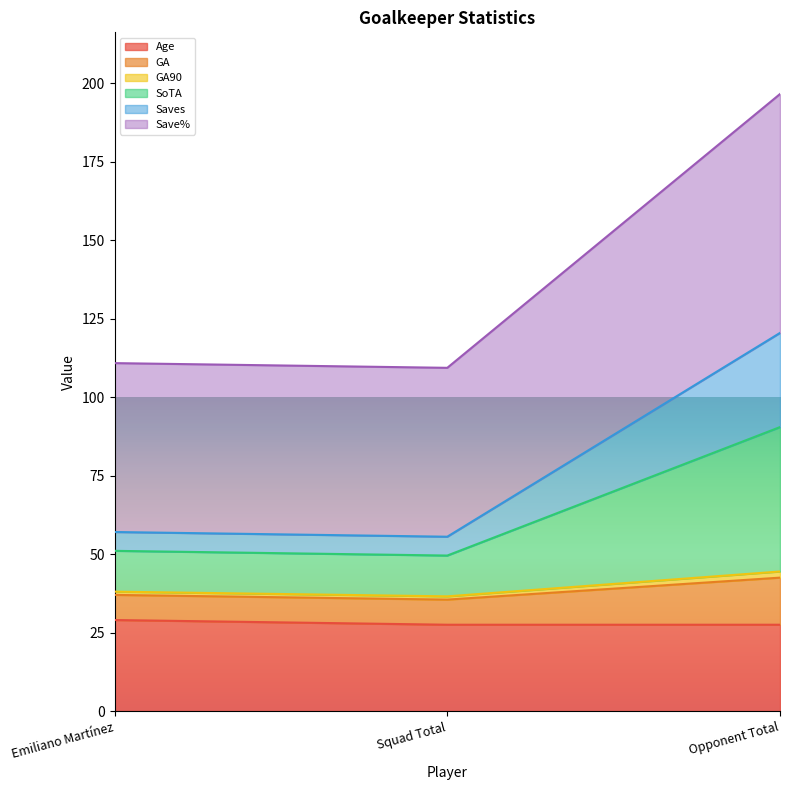

True or false: Age has a value of 27.5 at Squad Total.

True